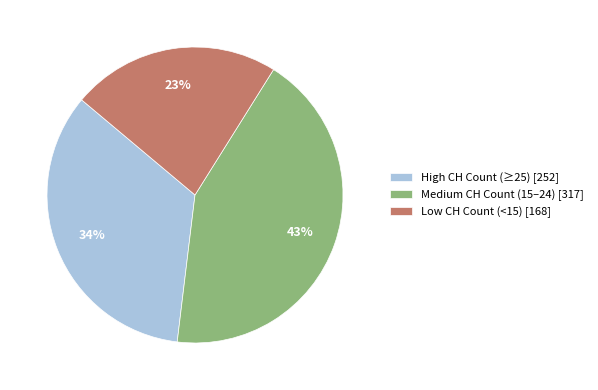

Does any single category account for the majority?

No